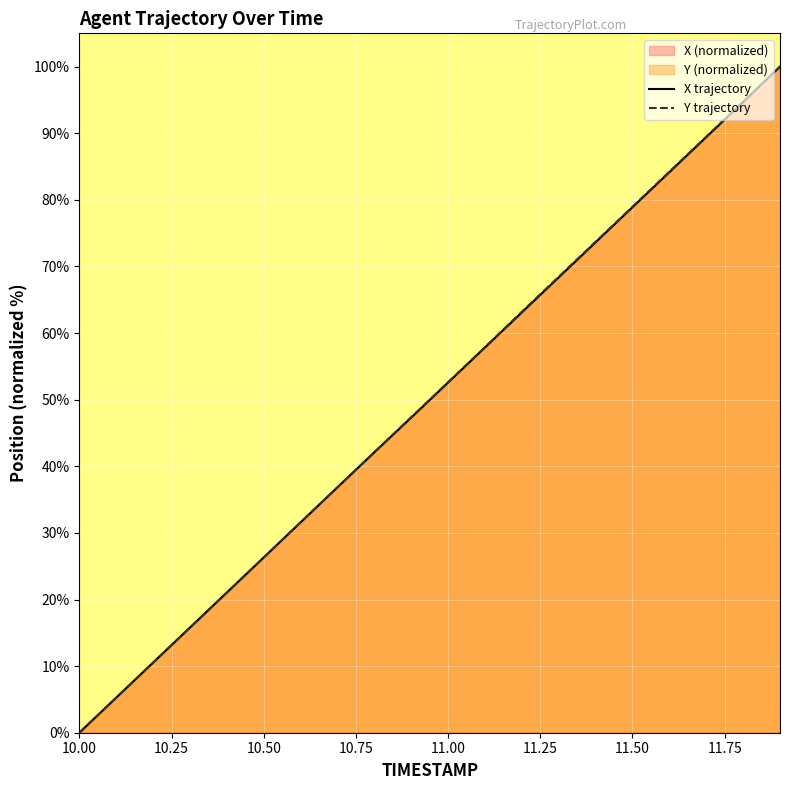

Reading right to left, what are all the values shown in this chart?

X trajectory: 100.0	94.7	89.4	84.2	78.9	73.6	68.4	63.1	57.8	52.6	47.3	42.1	36.8	31.6	26.3	21.1	15.8	10.5	5.3	0.0
Y trajectory: 100.0	94.7	89.5	84.2	79.0	73.7	68.5	63.2	57.9	52.6	47.4	42.1	36.9	31.6	26.3	21.0	15.8	10.5	5.3	0.0